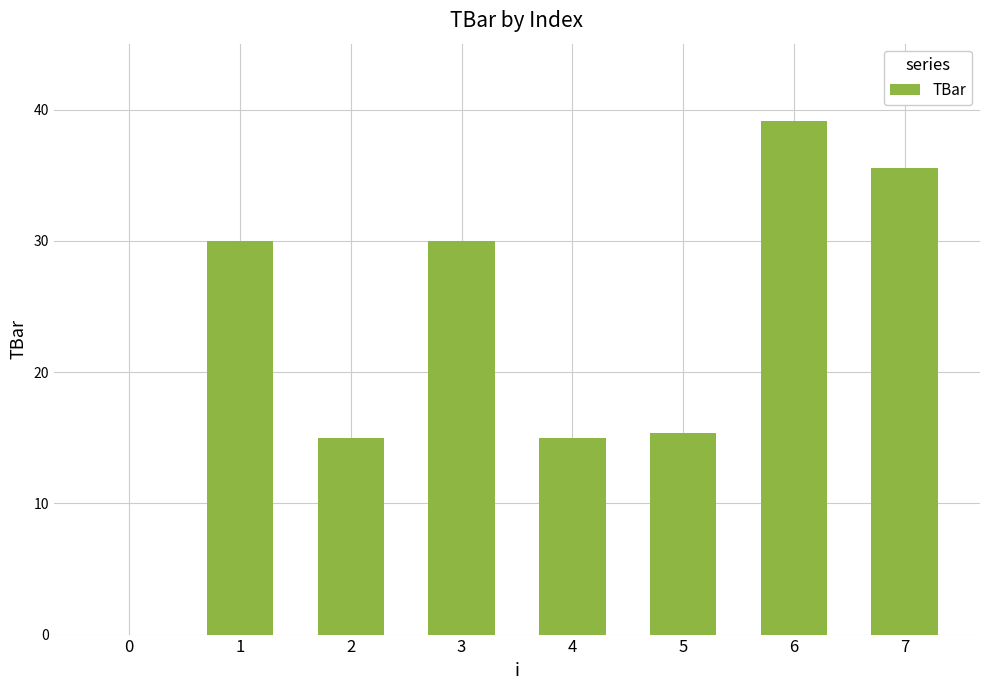

Which label corresponds to the largest value in the chart?

6